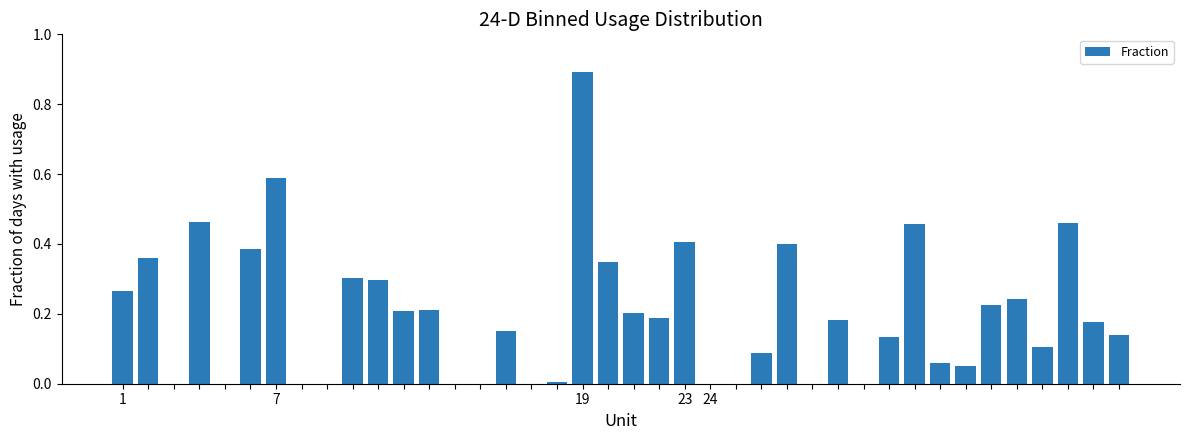

What is the sum of all values?

8.0